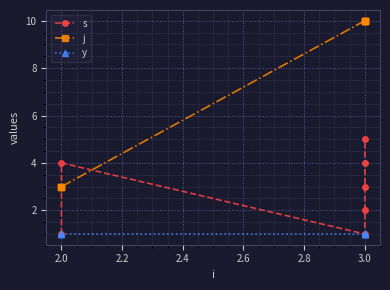

True or false: j has more than 0 points higher than both neighbors.

False